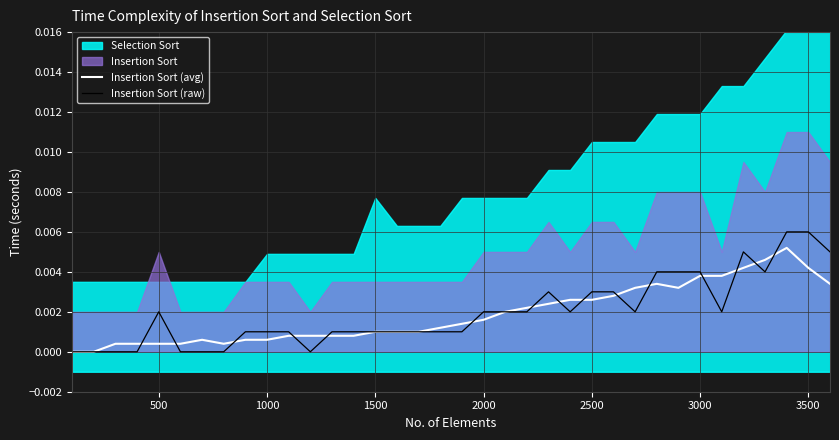

How many values in the Insertion Sort (avg) series exceed 0?

34